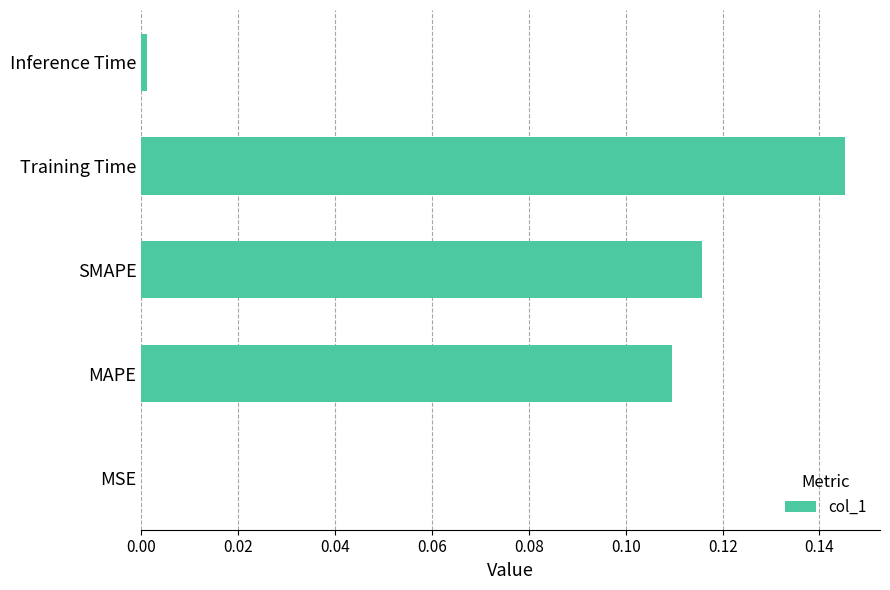

Between Training Time and MAPE, which is larger?

Training Time